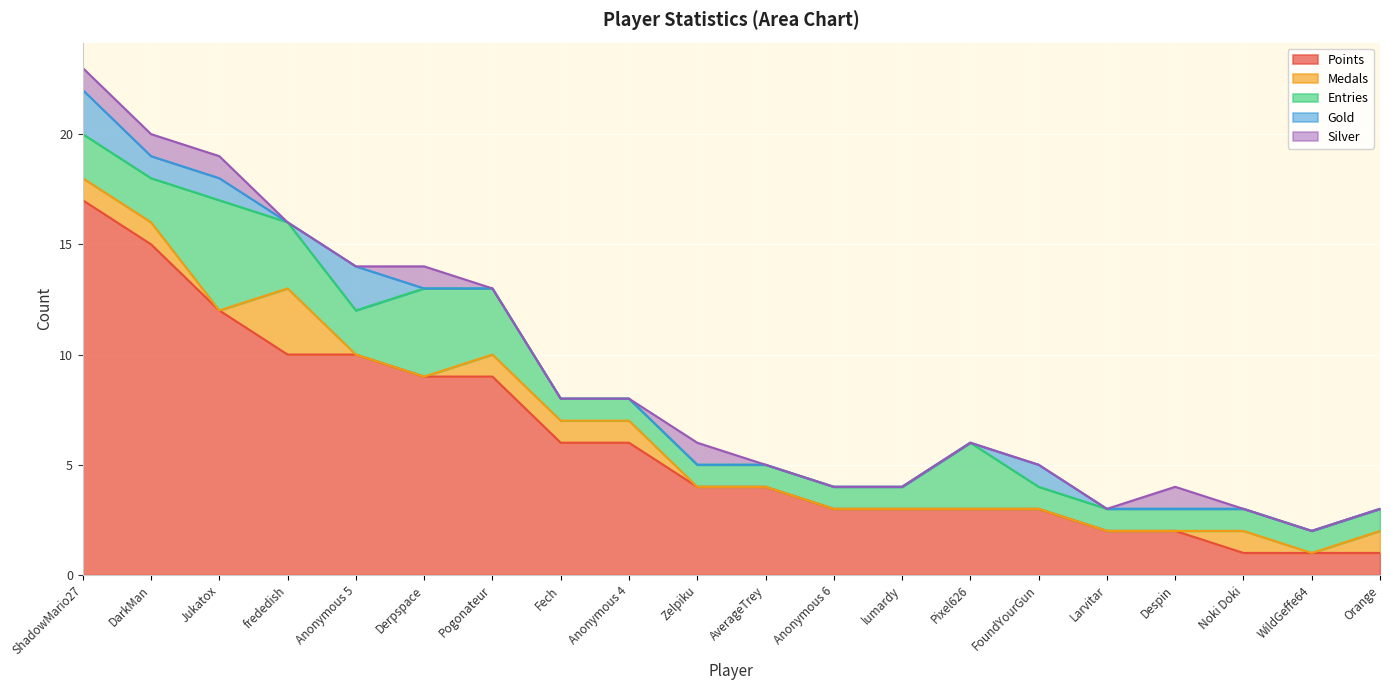

True or false: Entries and Medals intersect in this chart.

False